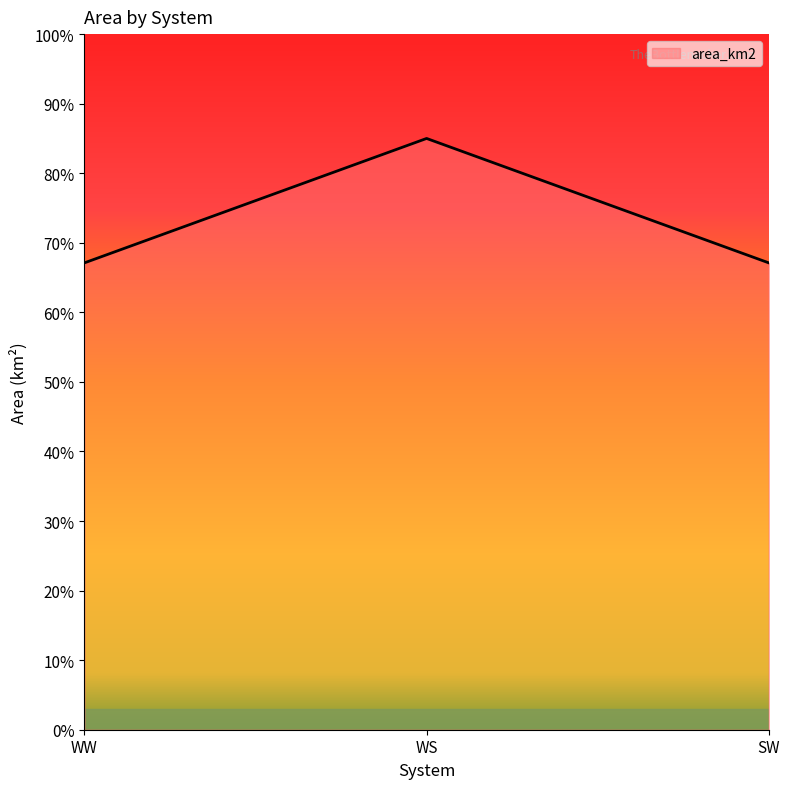

Is it true that the value at WS is 115.9?

False